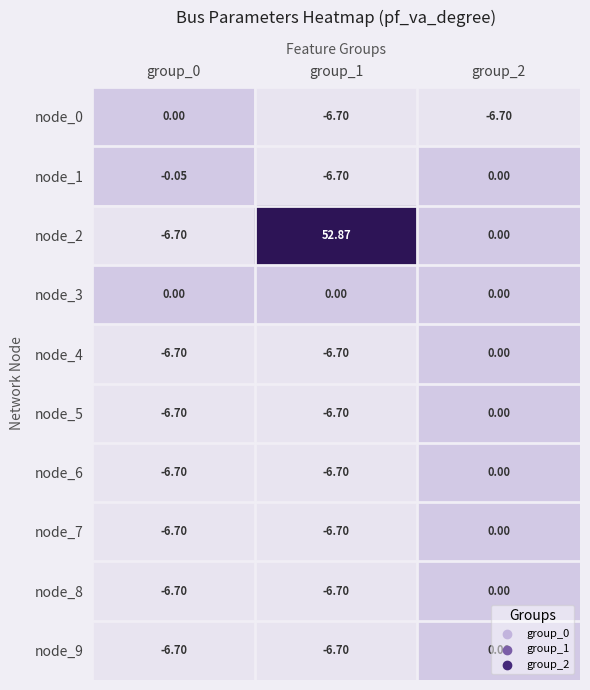

How many values in node_4 are below zero?

2